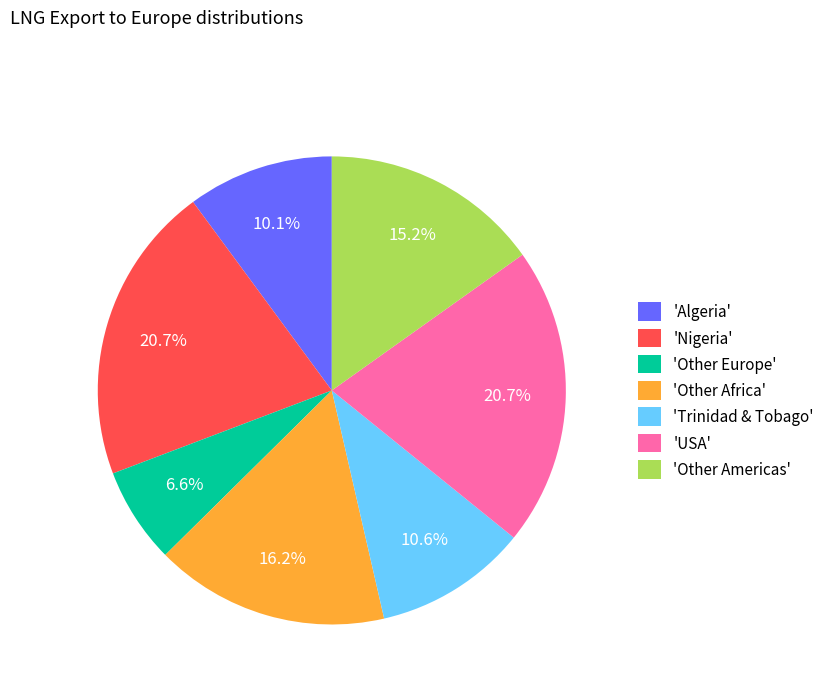

Between 'Trinidad & Tobago' and 'Other Americas', which is larger?

'Other Americas'